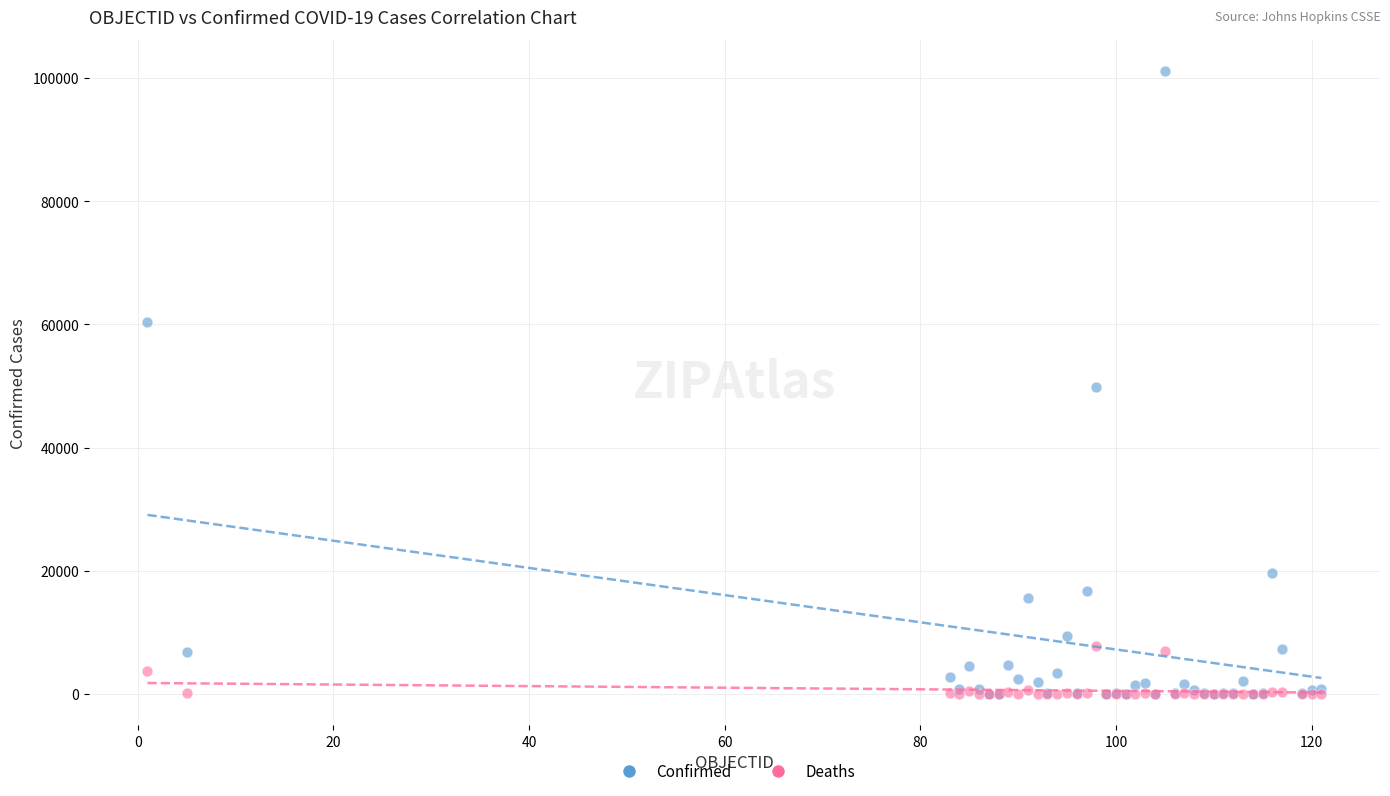

Which series has the widest spread of Y values?

Confirmed